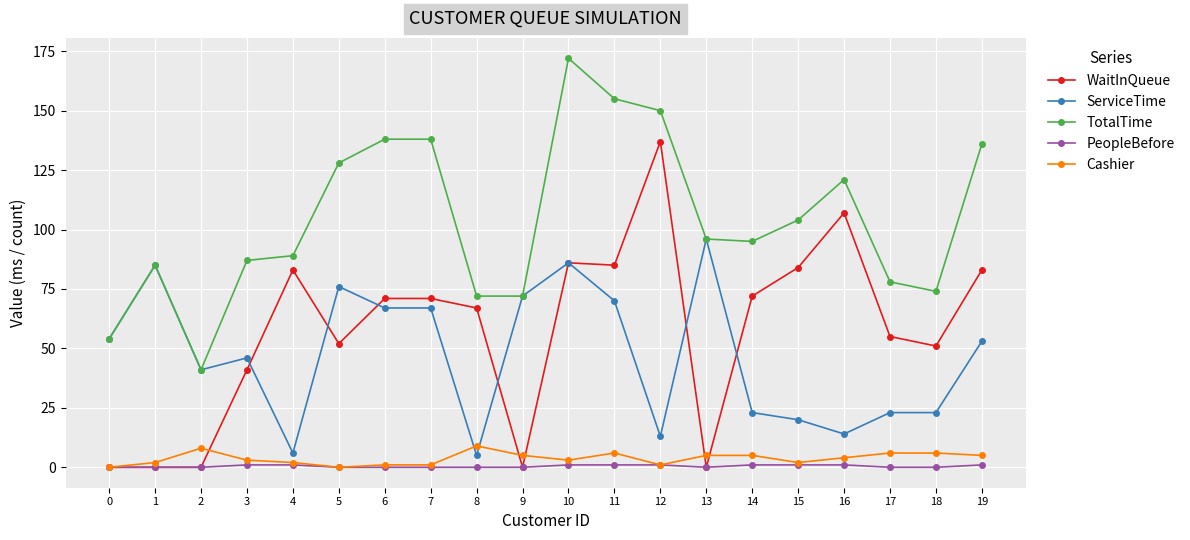

Where does the TotalTime series first go above 96?

5